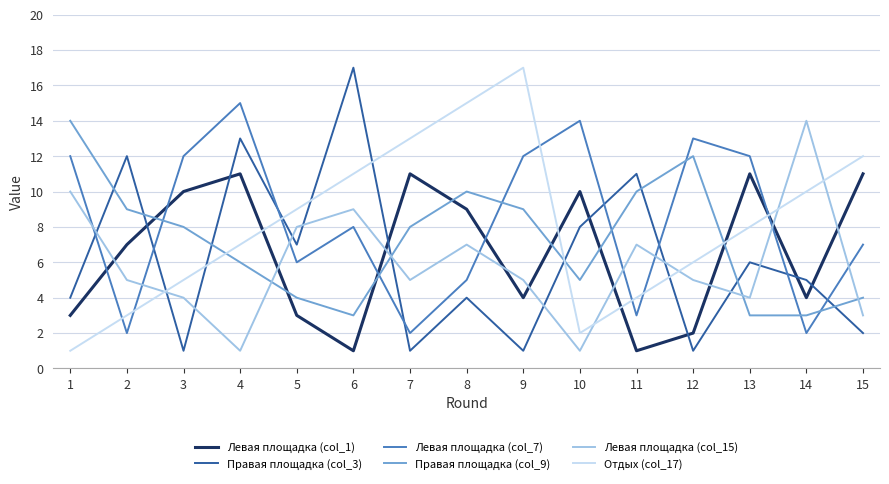

True or false: Правая площадка (col_9) has a value of 15 at 2.

False